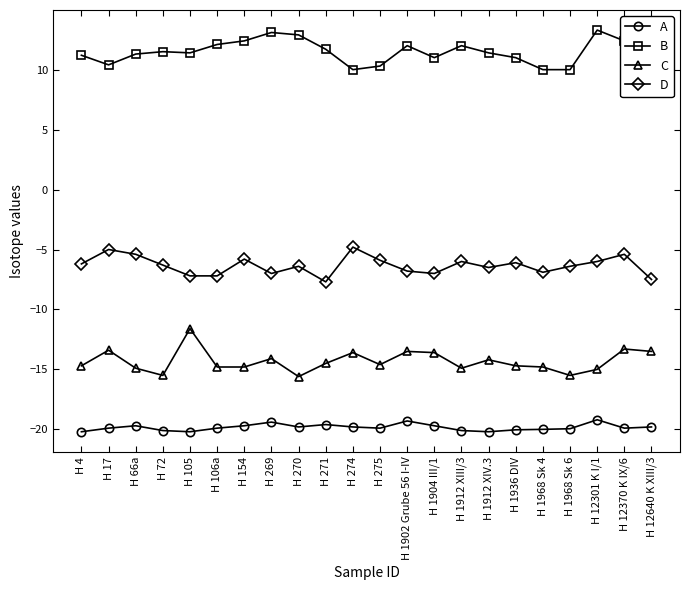

Which series has the largest total across all categories?

B